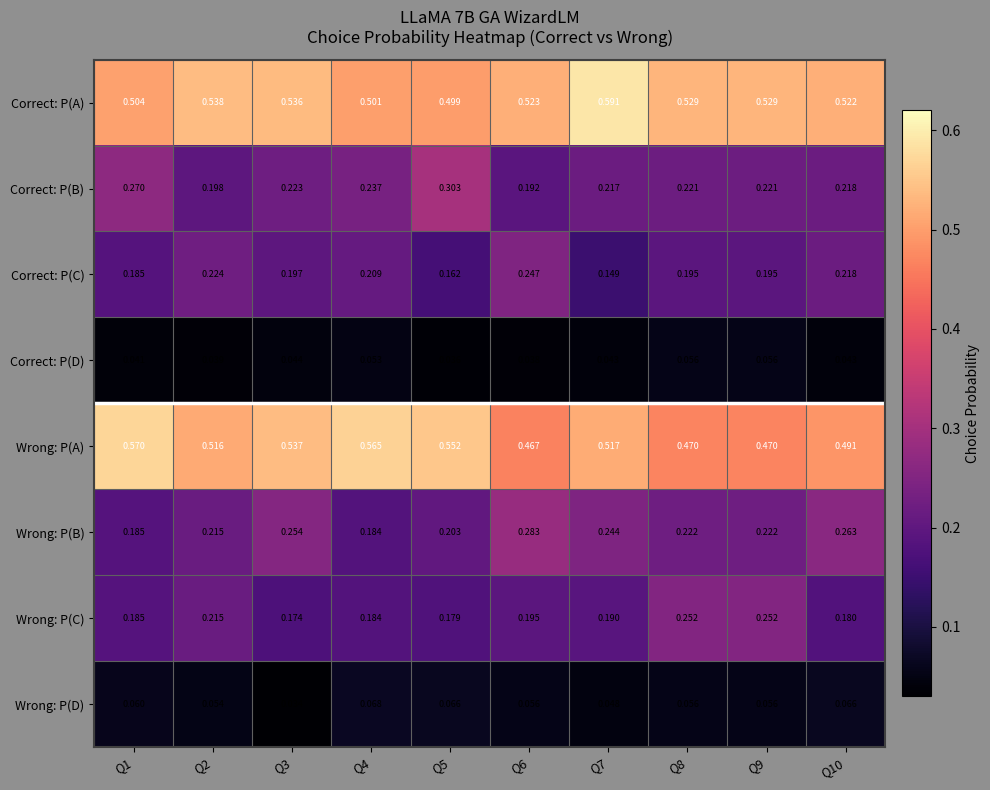

List the series in order of their peak value, lowest first.

Correct: P(D), Wrong: P(D), Correct: P(C), Wrong: P(C), Wrong: P(B), Correct: P(B), Wrong: P(A), Correct: P(A)